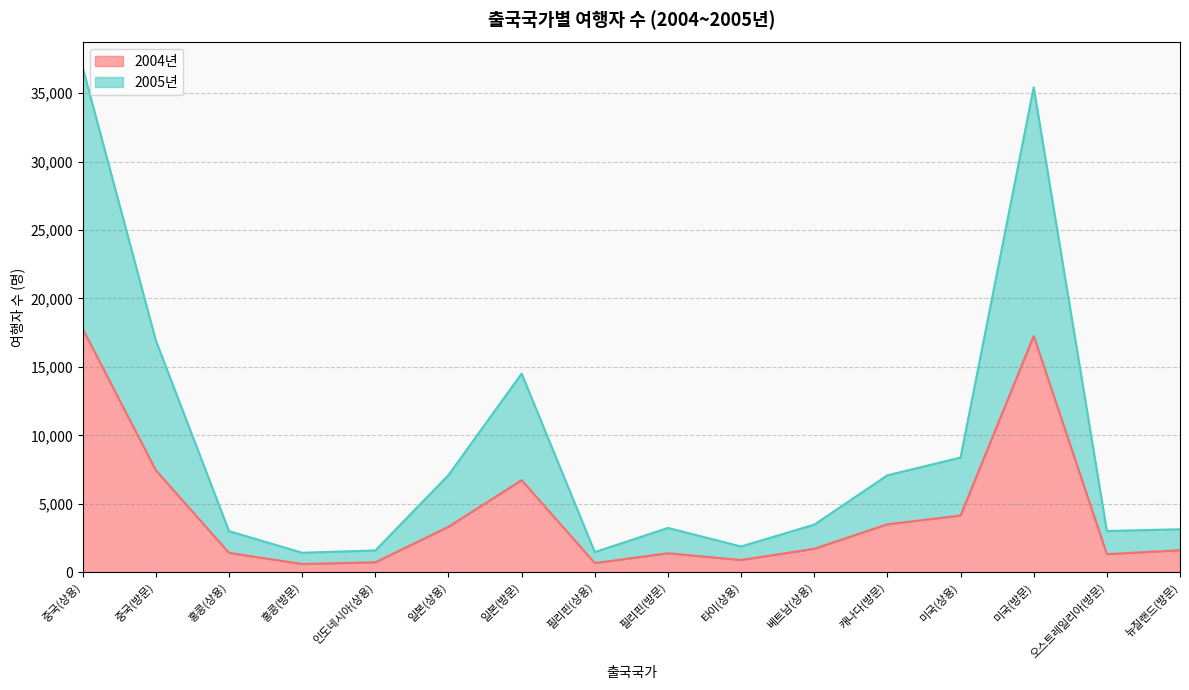

Where is the first local minimum for 2005년?

홍콩(방문)